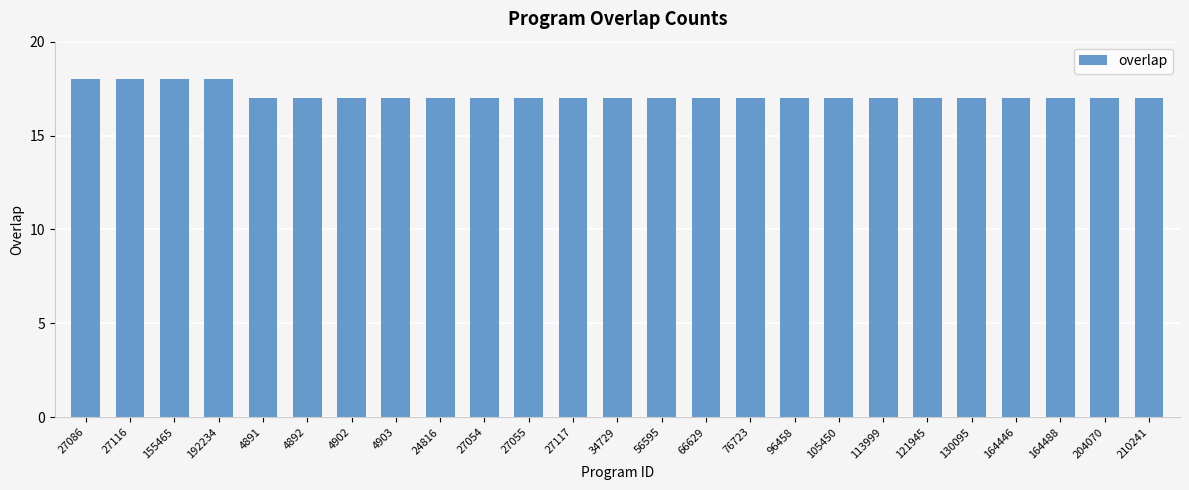

What is the difference between the second highest and second lowest values?

1